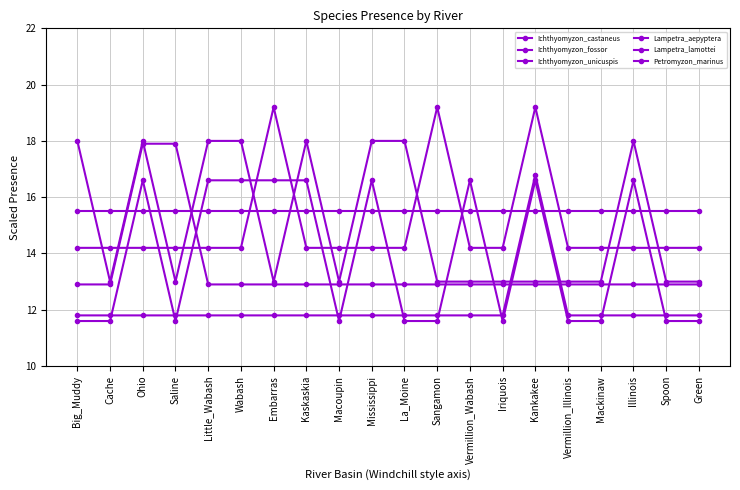

Which has a higher value, Macoupin or Green?

Macoupin